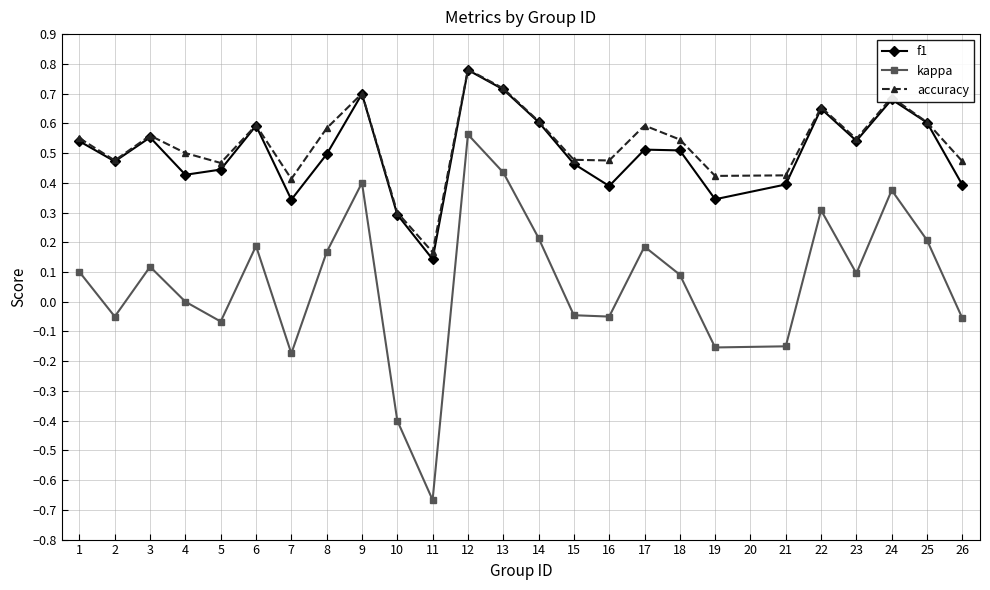

At which category is the sum across all series the highest?

12